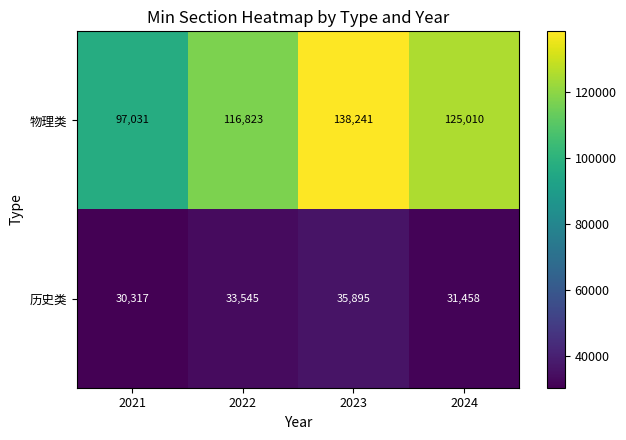

Count the 物理类 values in the range 116823 to 138241.

3